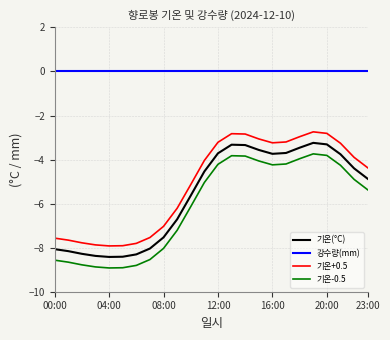

How many lines are shown in the chart?

4